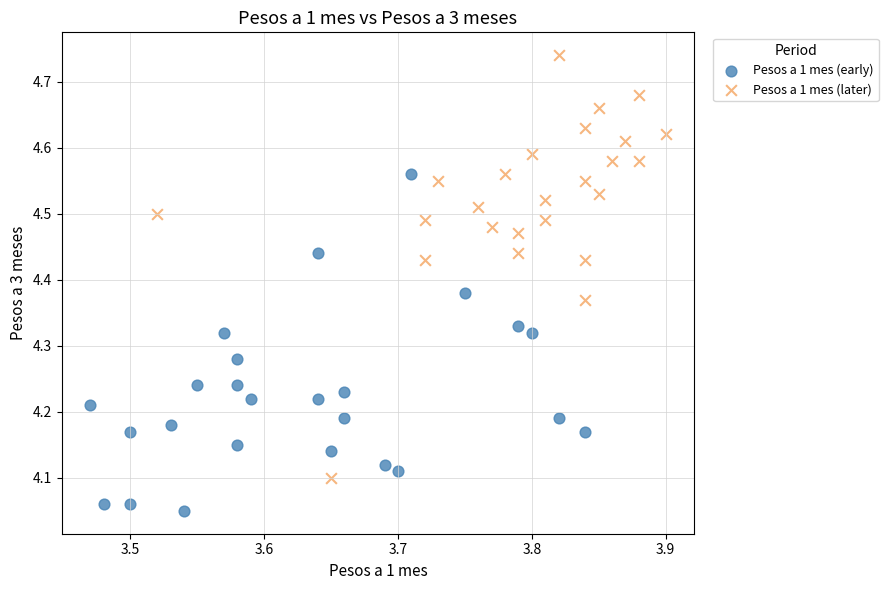

Which series reaches the maximum Y coordinate?

Pesos a 1 mes (later)